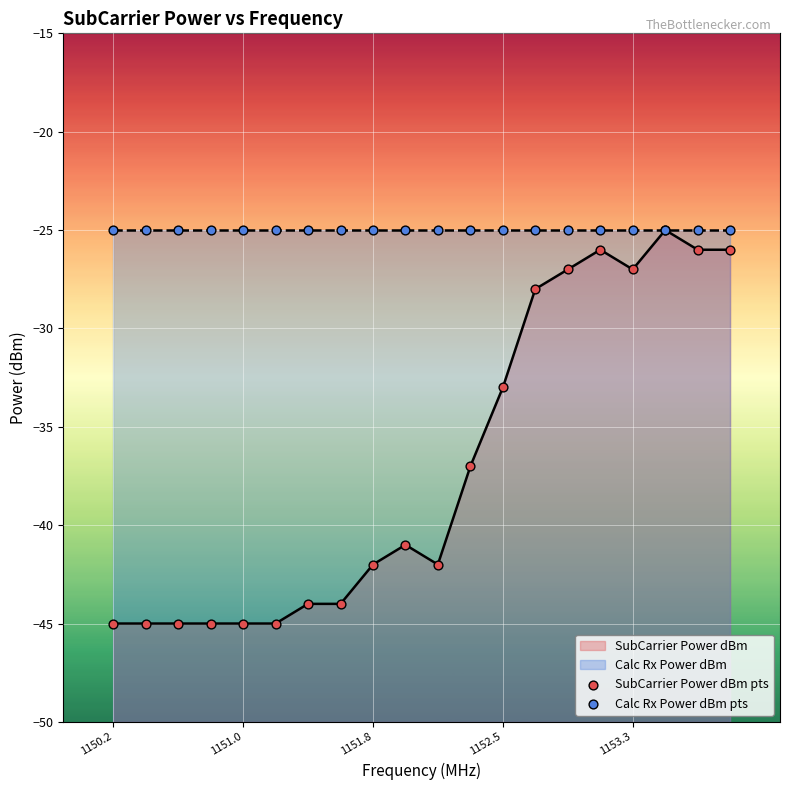

Which series has the largest total across all categories?

Calc Rx Power dBm pts